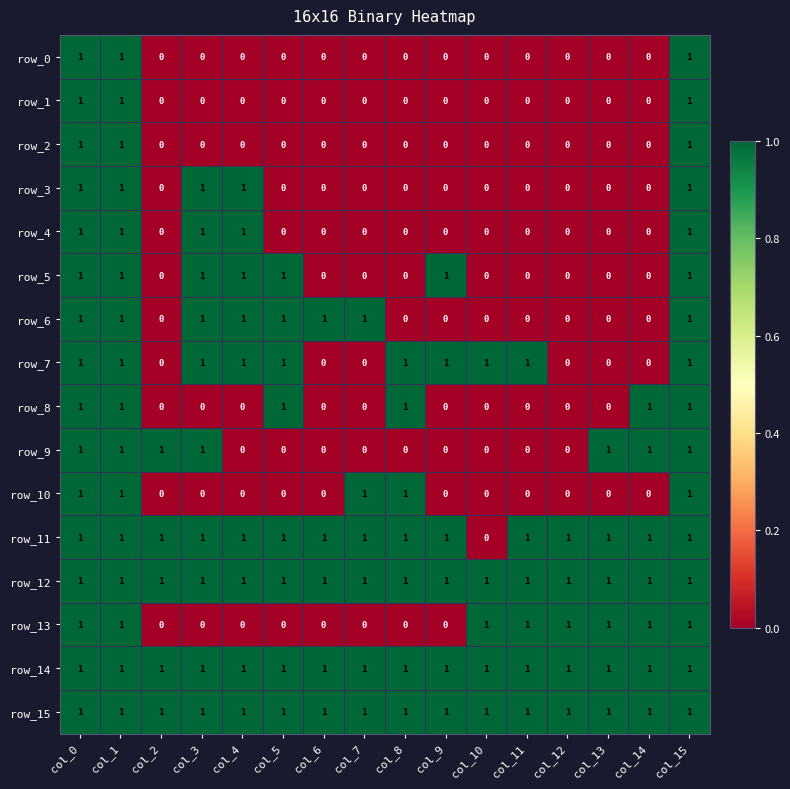

True or false: row_9 has a value of 1 at col_0.

True